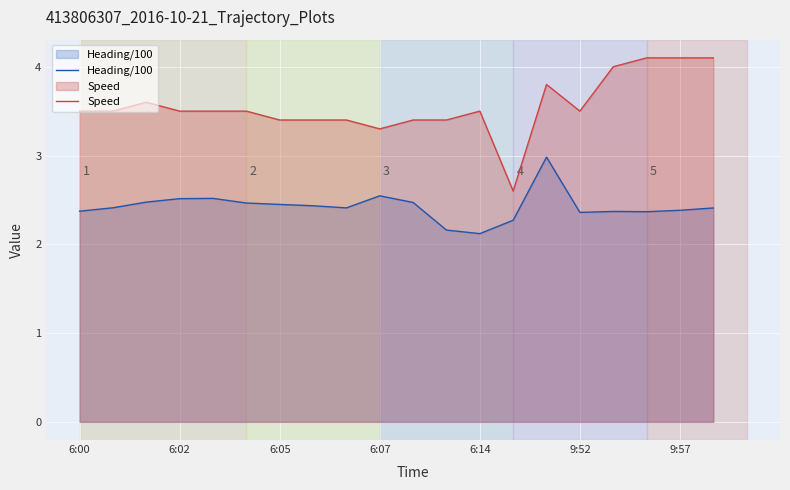

True or false: Speed has more than 1 interior local peaks.

True